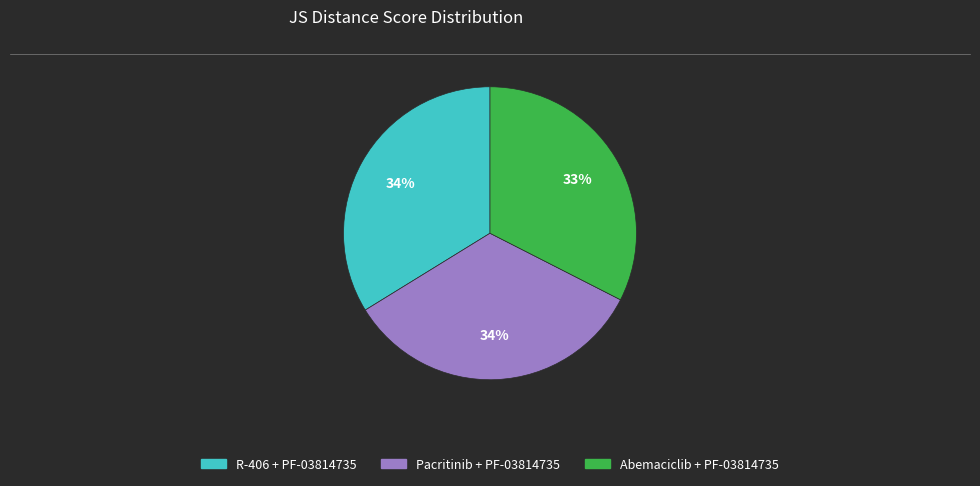

Is it true that Abemaciclib + PF-03814735 is 33% of the pie?

True